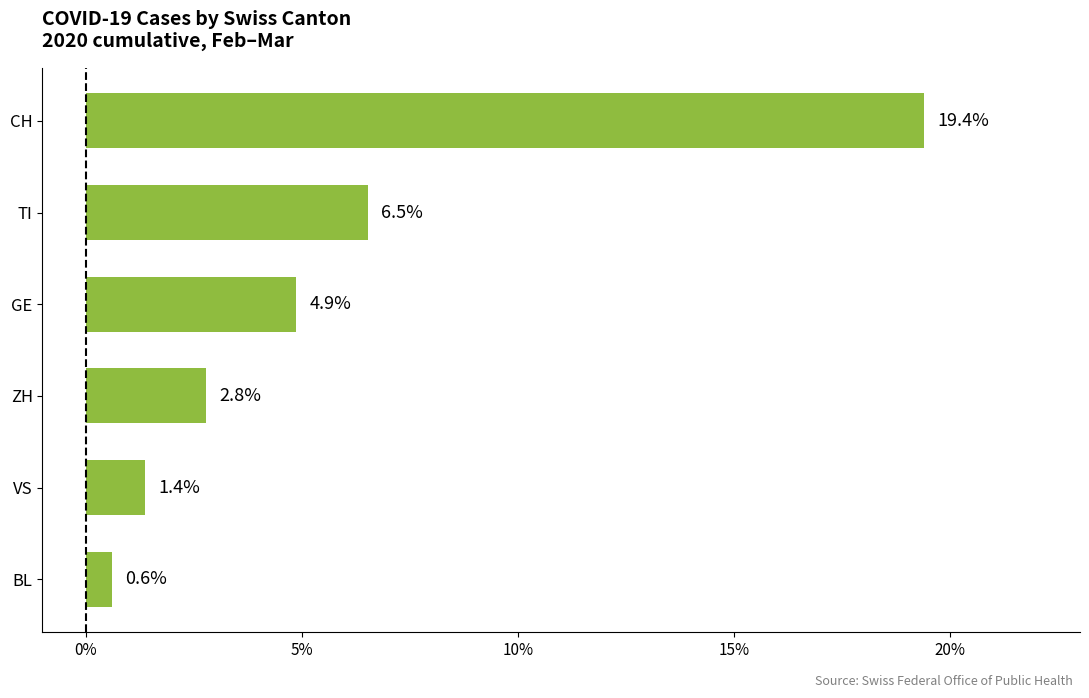

Reading bottom to top, list all the values displayed in this chart.

BL=0.6	VS=1.4	ZH=2.8	GE=4.9	TI=6.5	CH=19.4